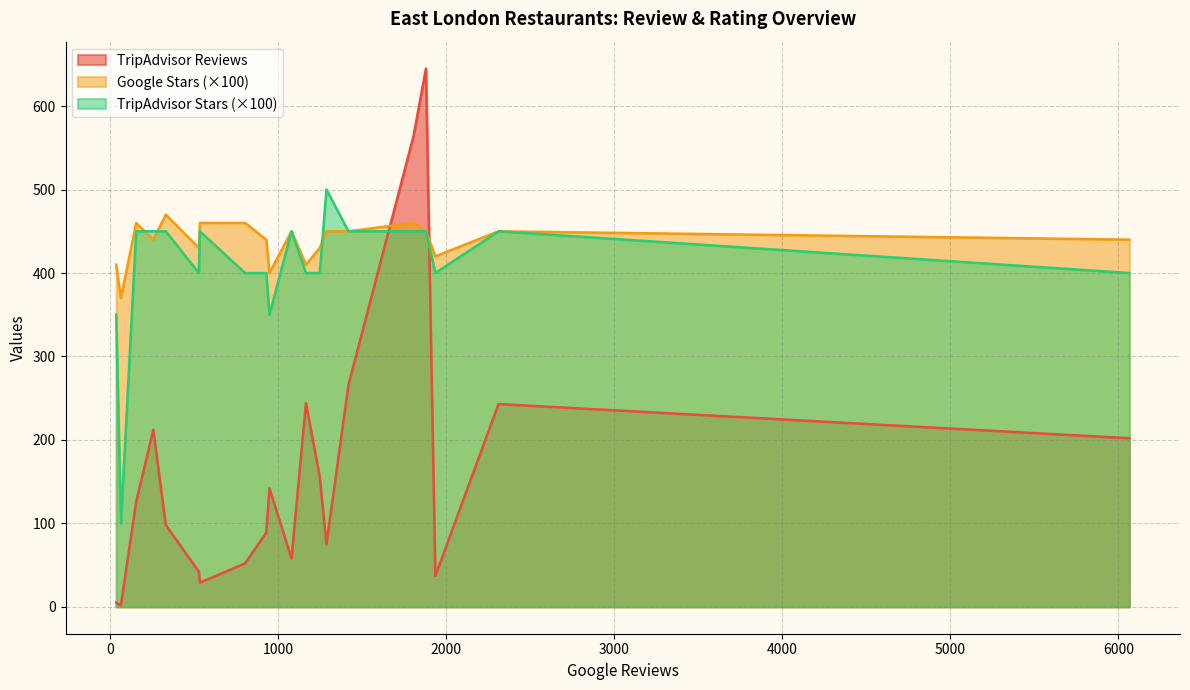

Between 1288 and 535, which series saw the biggest shift?

TripAdvisor Reviews